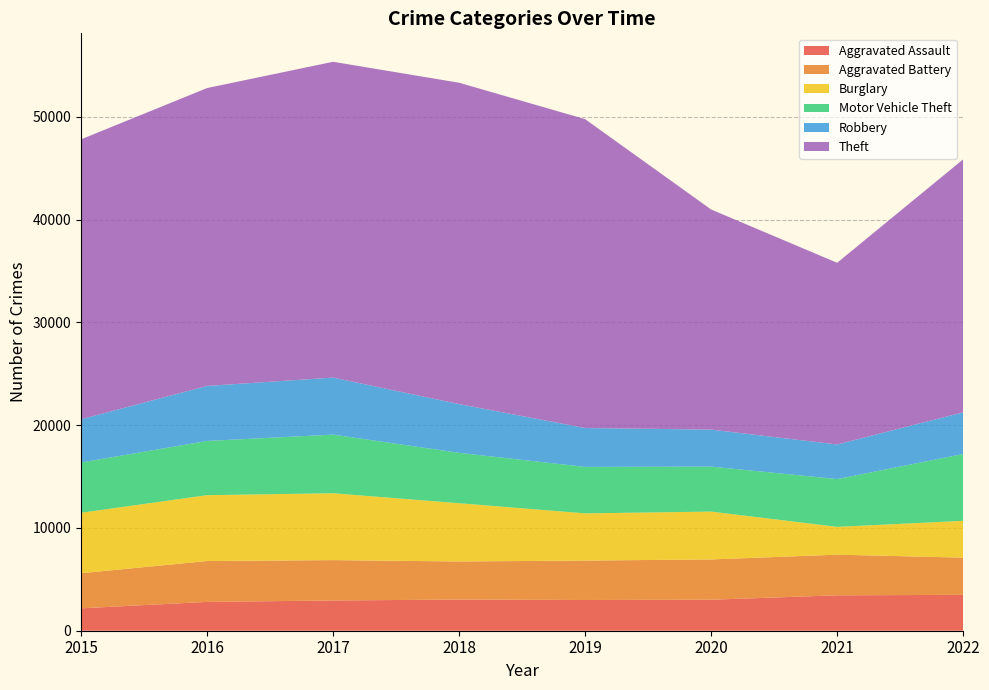

Reading left to right, what are all the values shown in this chart?

Aggravated Assault: 2180	2804	2943	3031	2990	3016	3444	3490
Aggravated Battery: 3412	3976	3925	3705	3834	3917	3952	3619
Burglary: 5882	6405	6505	5665	4592	4656	2706	3582
Motor Vehicle Theft: 4890	5273	5702	4902	4520	4375	4650	6500
Robbery: 4204	5354	5548	4743	3782	3600	3367	4057
Theft: 27226	28972	30719	31258	30043	21408	17669	24607